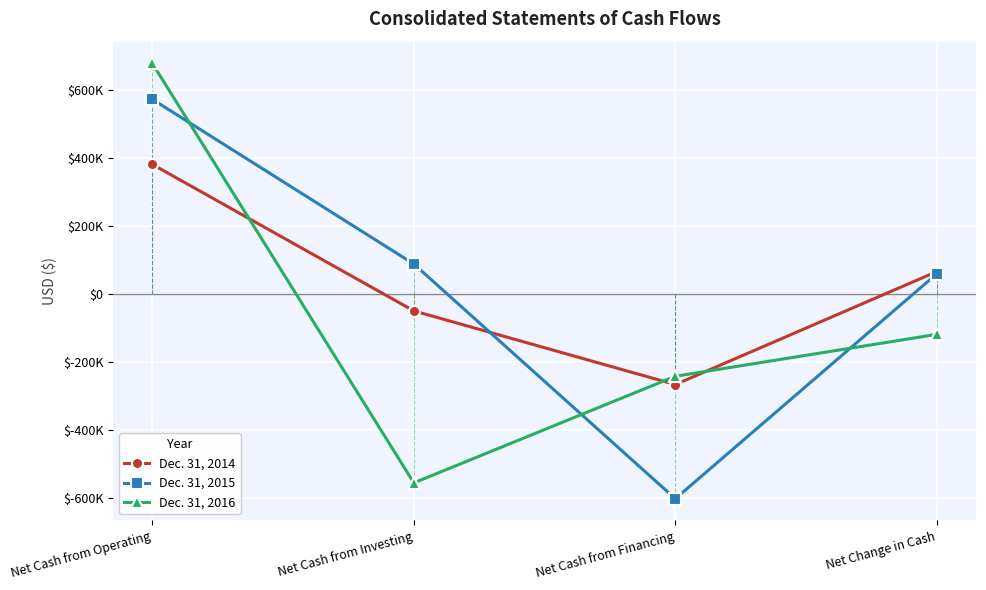

What position from the left is Net Change in Cash?

4